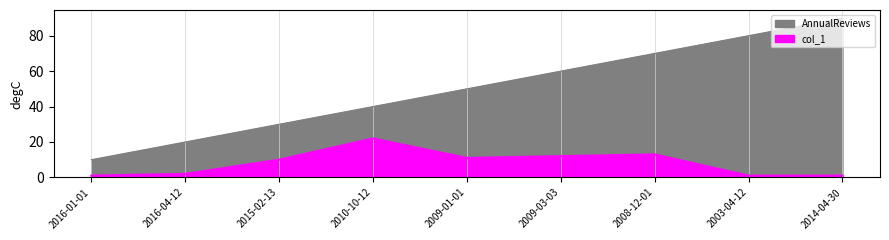

Is it true that col_1 equals 12 at 2009-03-03?

True